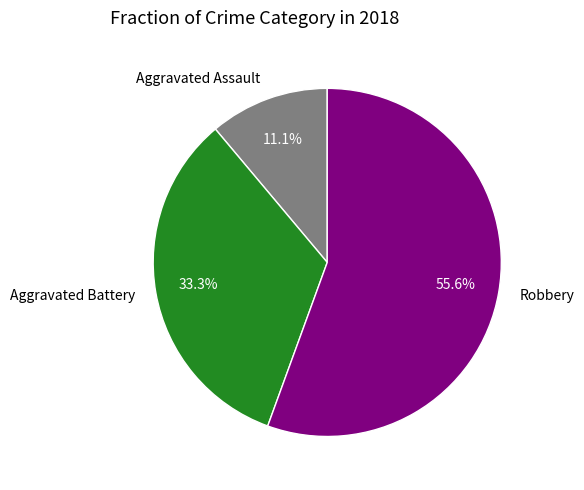

Rank the categories by value from lowest to highest.

Aggravated Assault, Aggravated Battery, Robbery